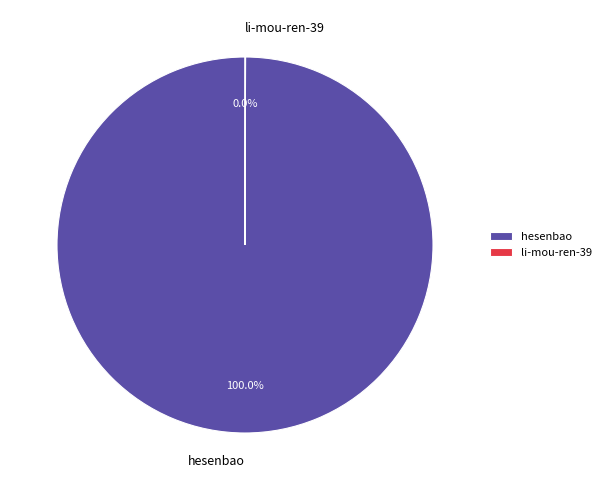

To the nearest percent, what is the average slice percentage?

50%